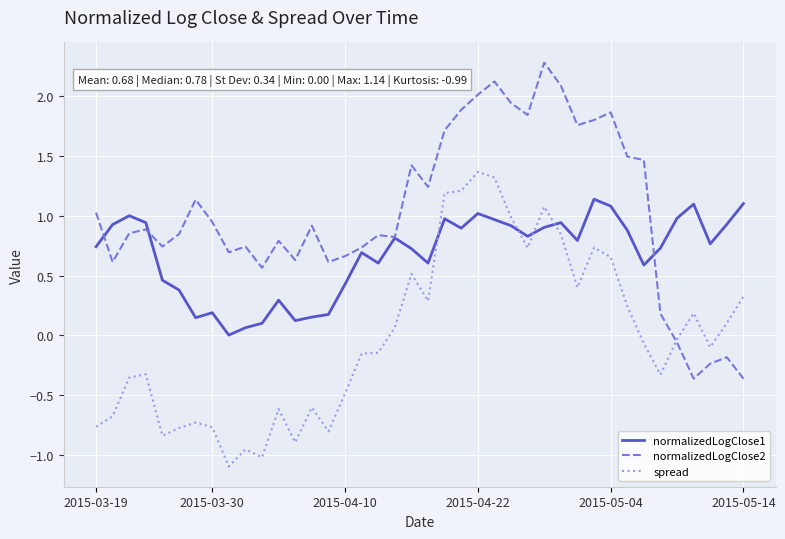

List the series in order of their overall mean, lowest first.

spread, normalizedLogClose1, normalizedLogClose2